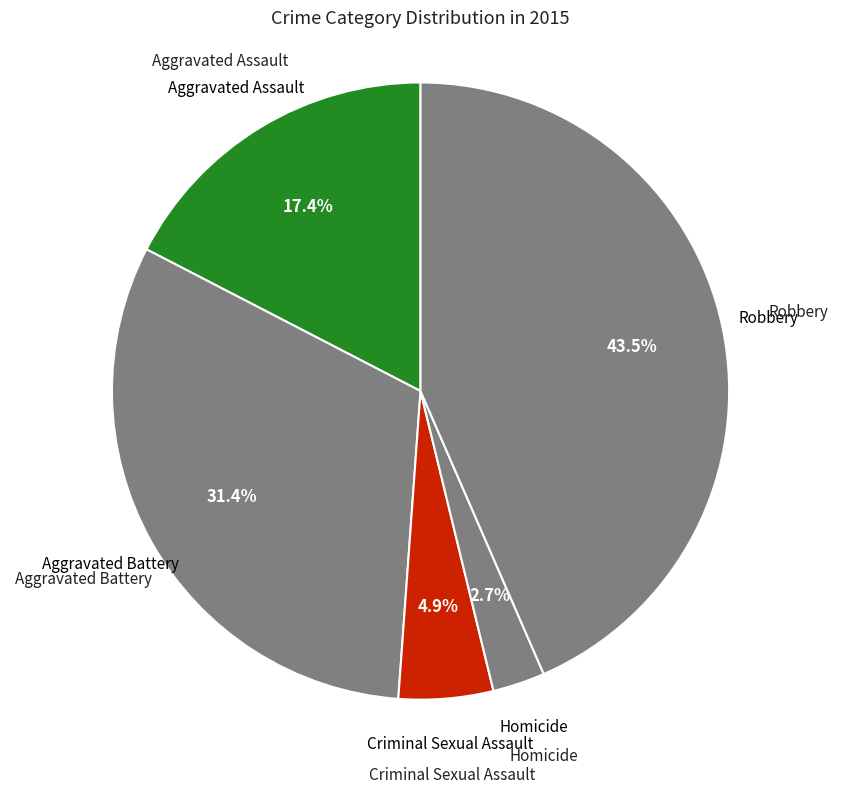

What is the smallest slice in the pie chart?

Homicide